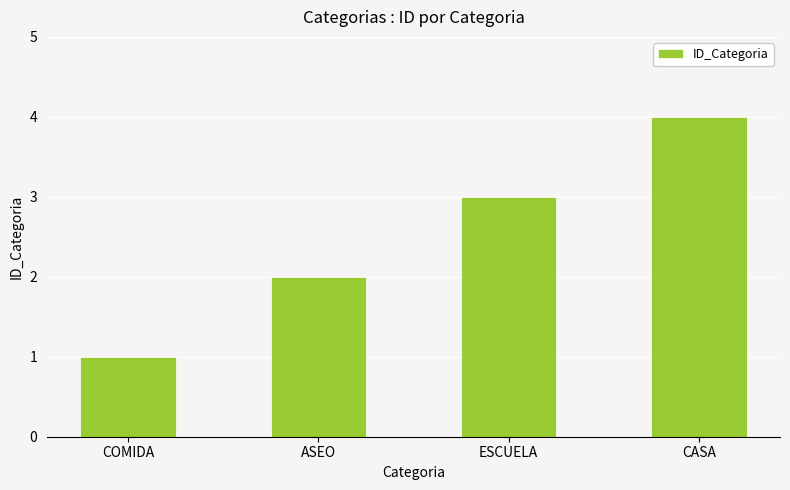

Is it true that the value at ASEO is 1?

False